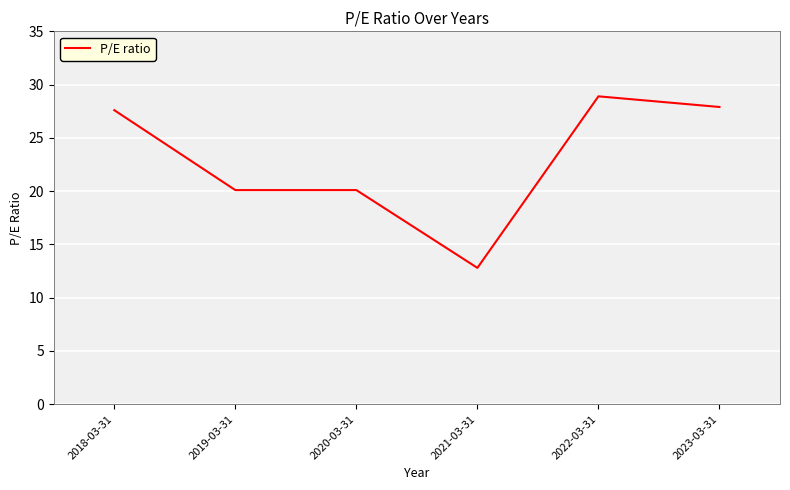

Between 2023-03-31 and 2021-03-31, which is larger?

2023-03-31